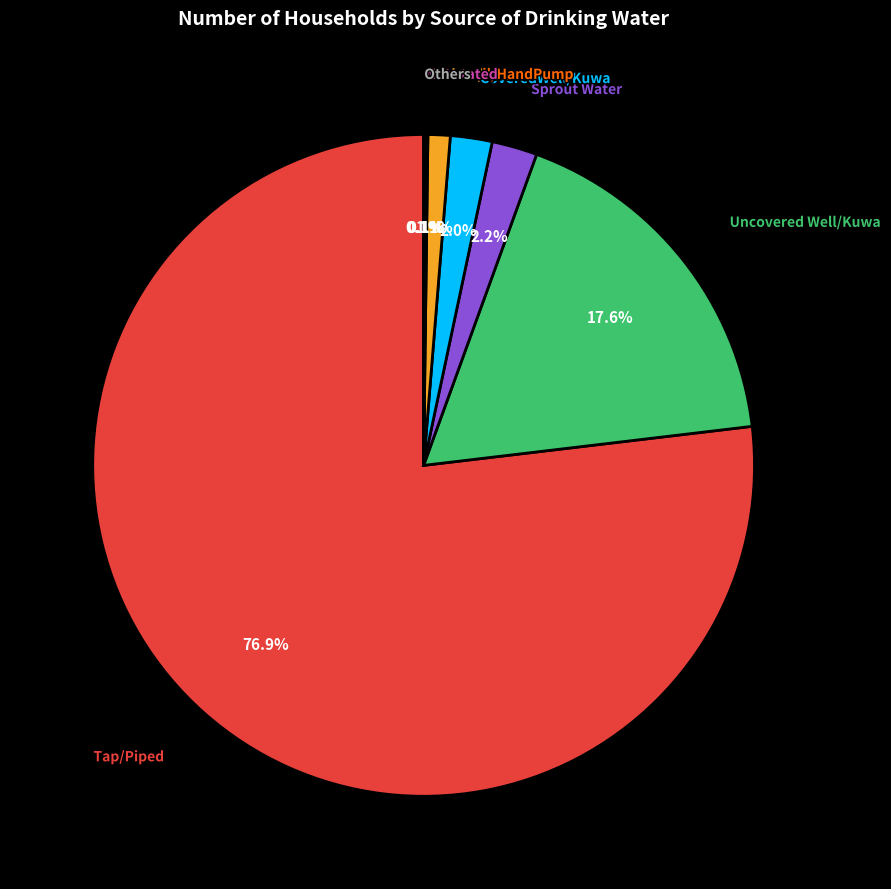

Is there any slice that represents more than half of the pie?

Yes